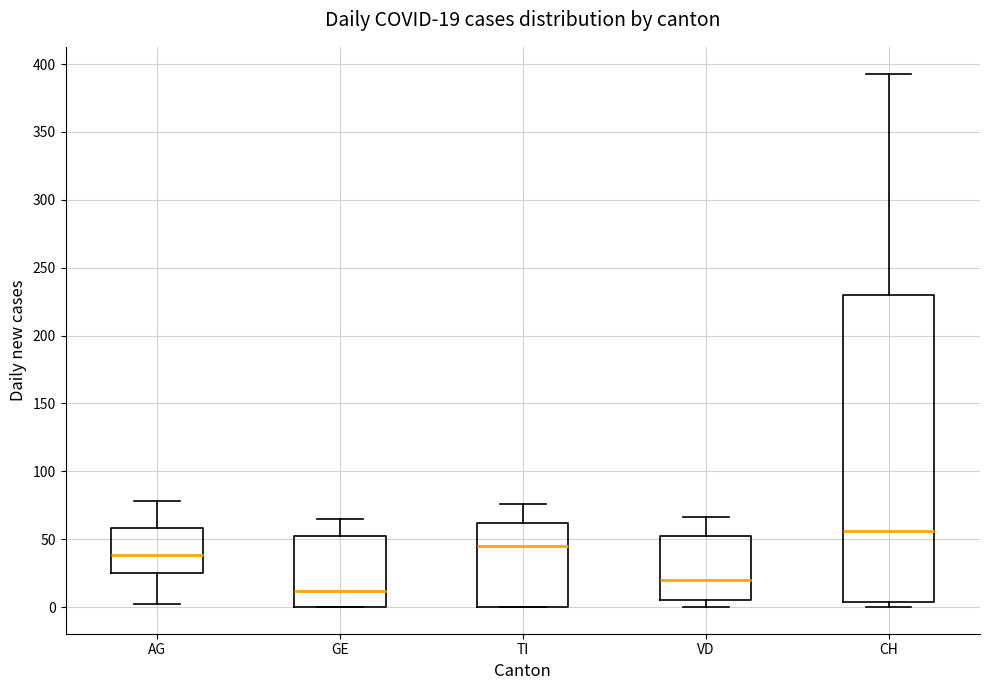

Comparing the boxes themselves (not the whiskers), which one is the tallest?

CH